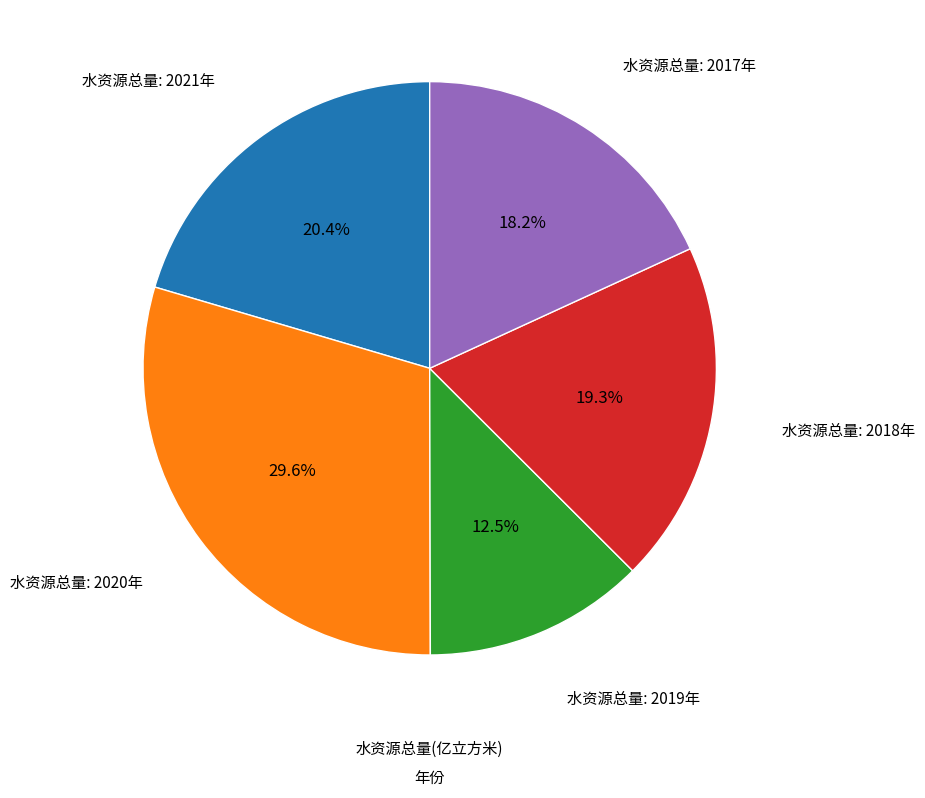

Does any single category account for the majority?

No